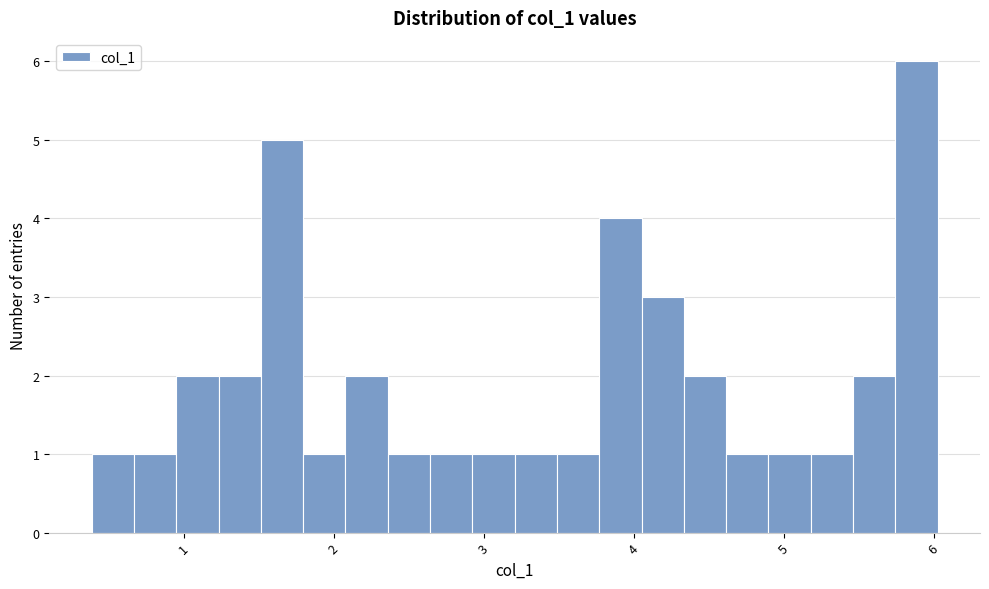

Read against the x-axis, roughly where is the centre of the tallest bar?

5.9